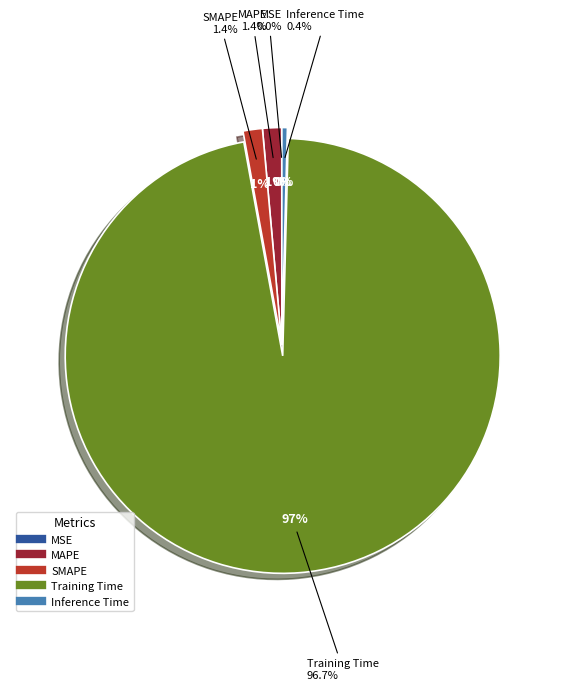

Do Training Time and Inference Time together represent more than half of the pie?

Yes